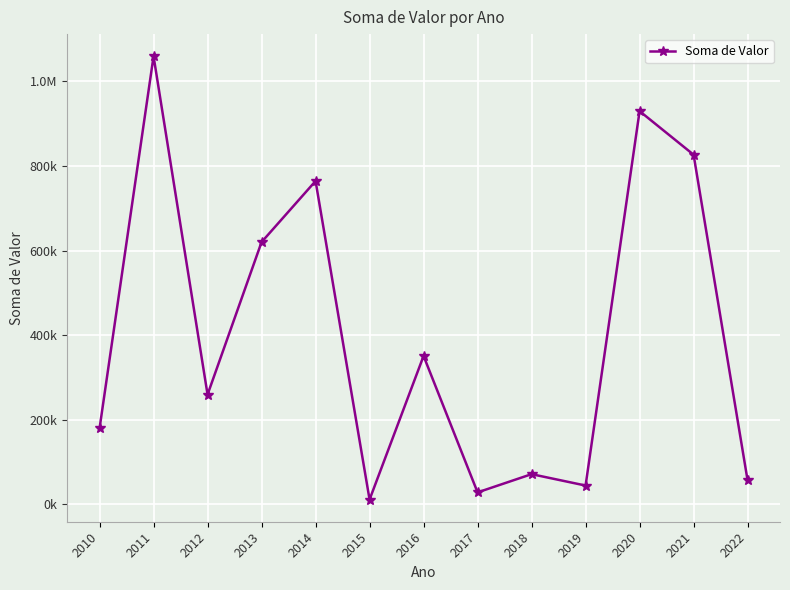

Is it true that the value at 2016 is 350912.5?

True